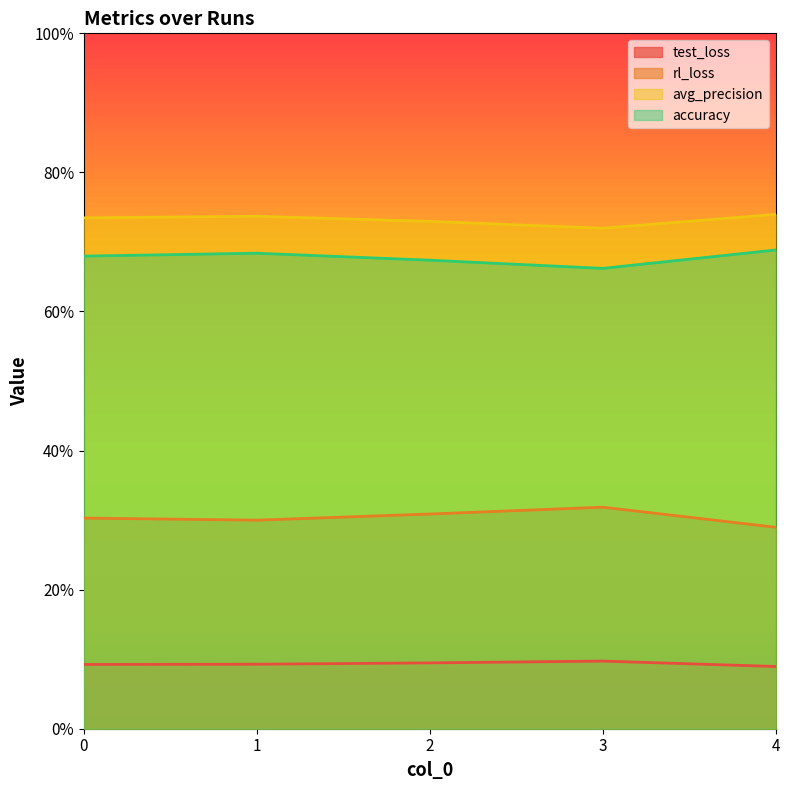

True or false: accuracy and avg_precision cross at least once.

False